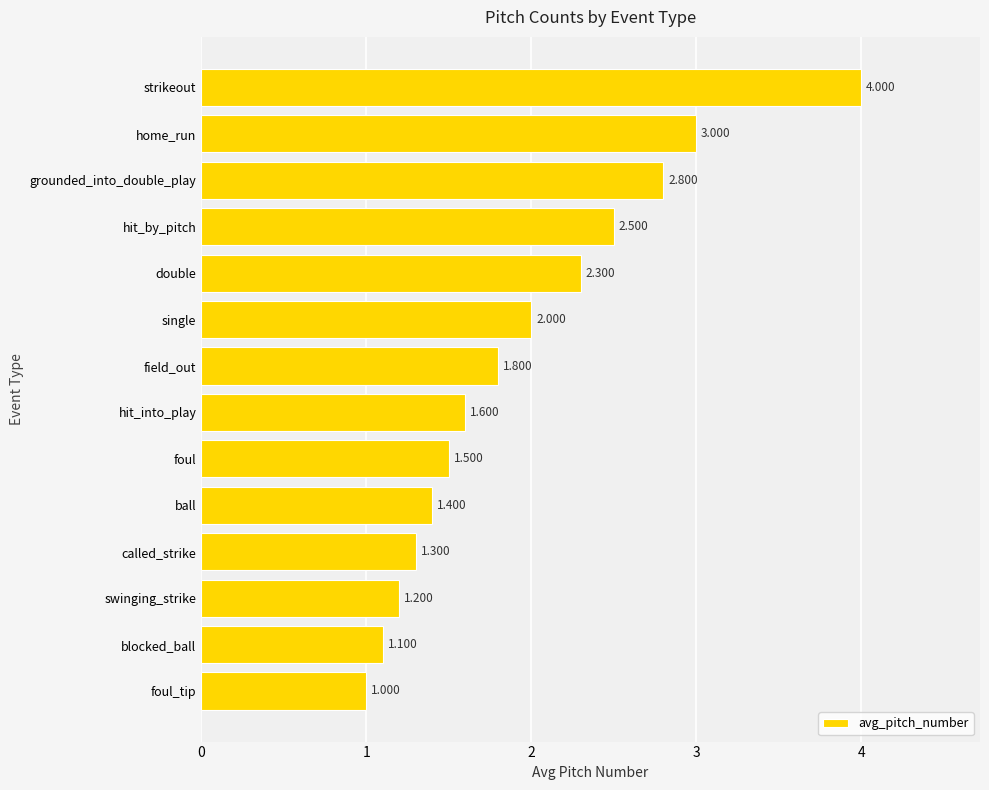

Between grounded_into_double_play and double, which is larger?

grounded_into_double_play